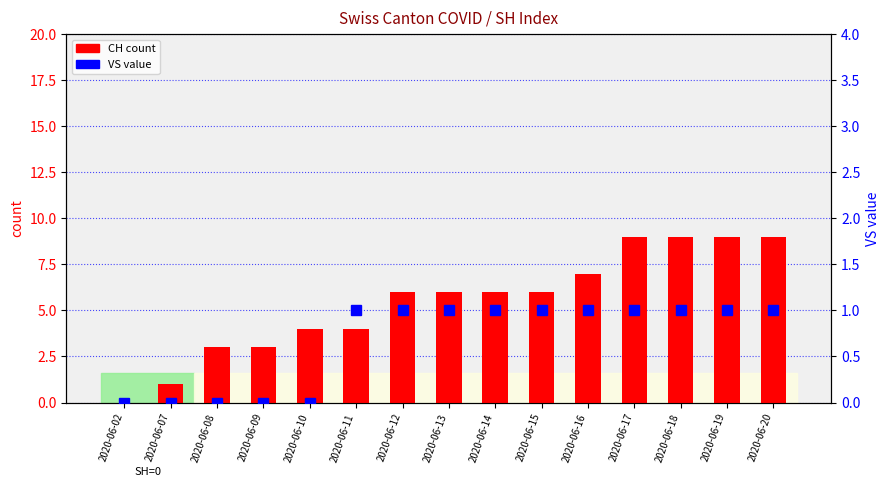

What is the difference between the second highest and second lowest values in the CH (count) series?

8